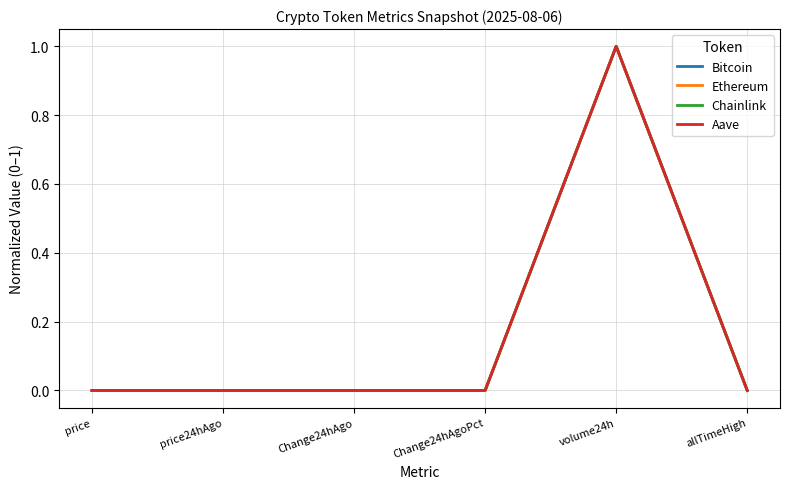

What is the difference between the Bitcoin values at volume24h and price24hAgo?

1.0